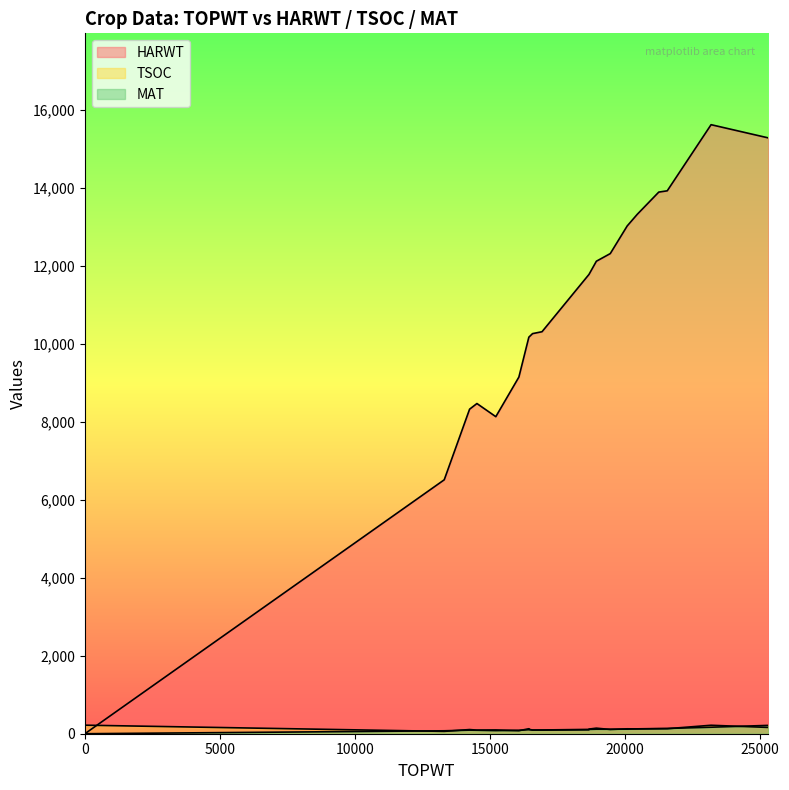

At how many categories does at least one series exceed 9459?

14